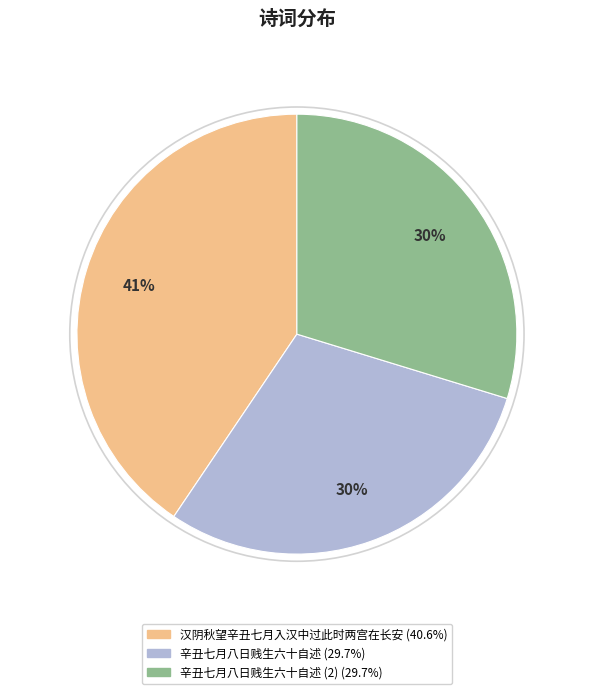

Is there any slice that represents more than half of the pie?

No